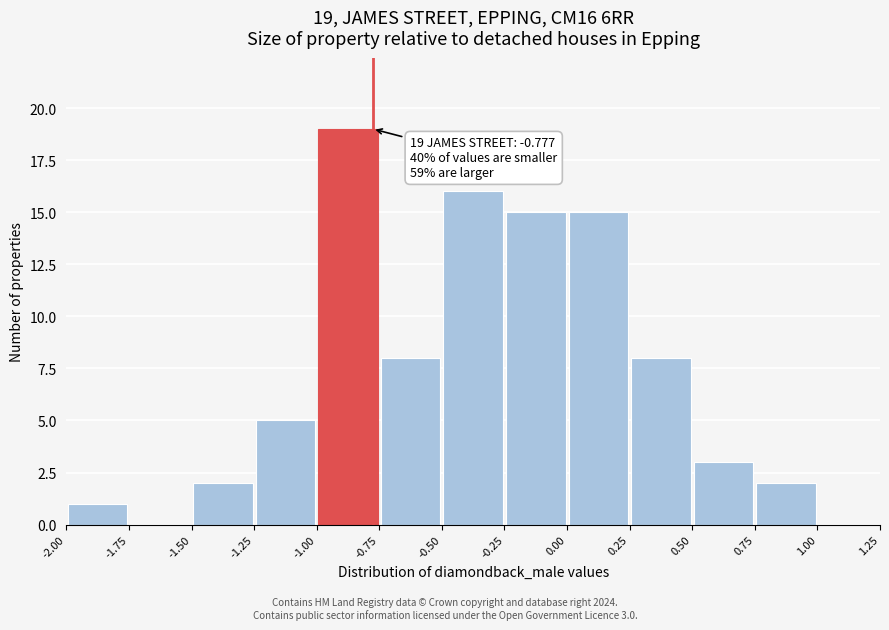

Which range on the x-axis has the tallest bar?

-1.00 to -0.75